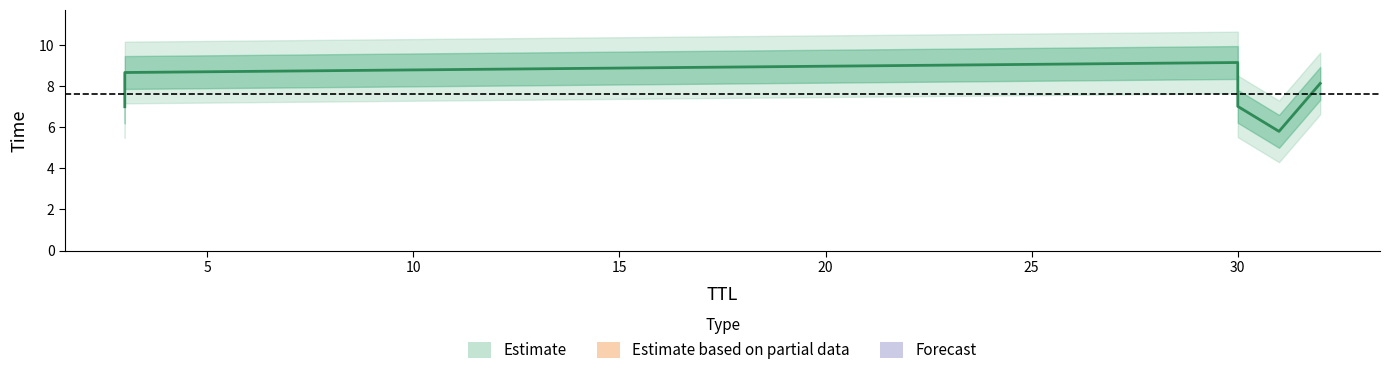

What is the difference between the maximum and minimum values?

3.4